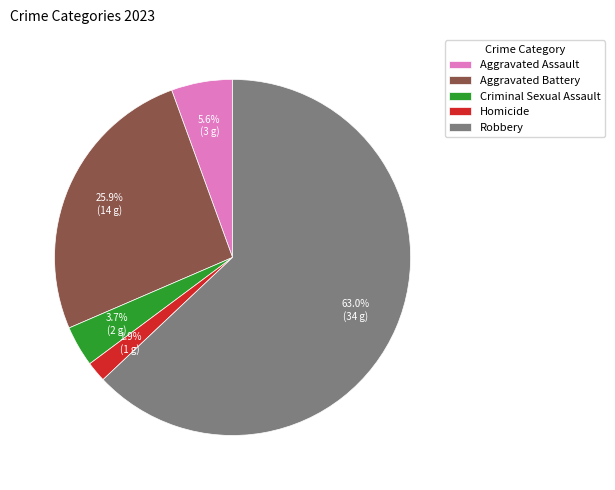

What percentage do Aggravated Battery and Aggravated Assault together represent?

31.5%